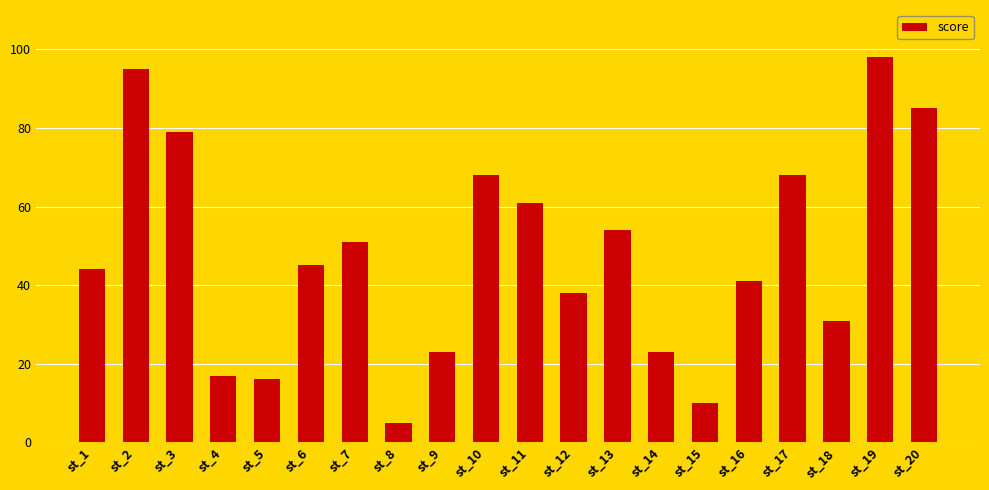

What is the smallest value displayed?

5